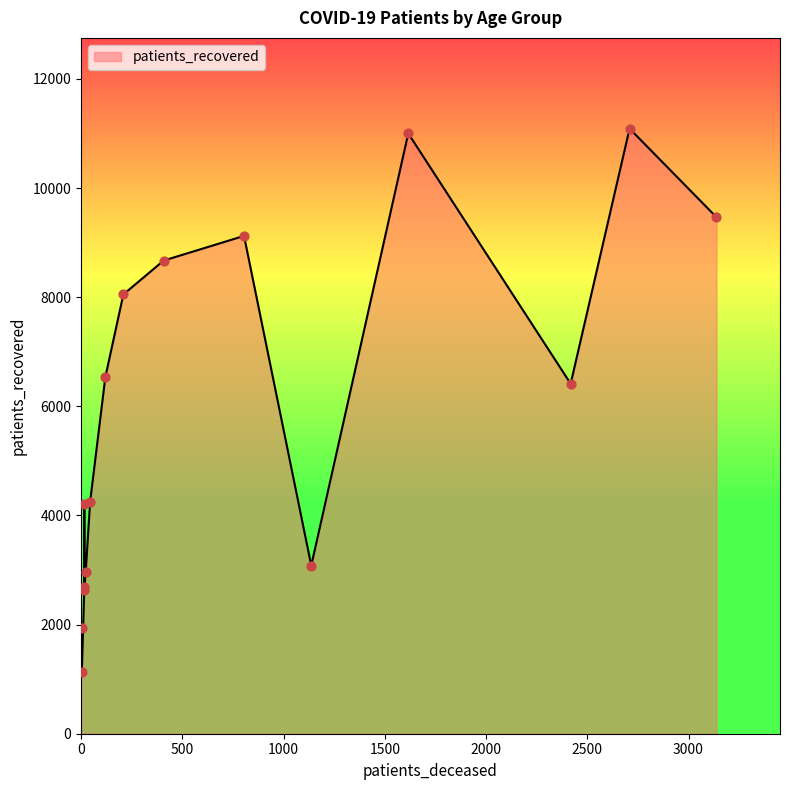

Which series has the largest total across all categories?

patients_recovered